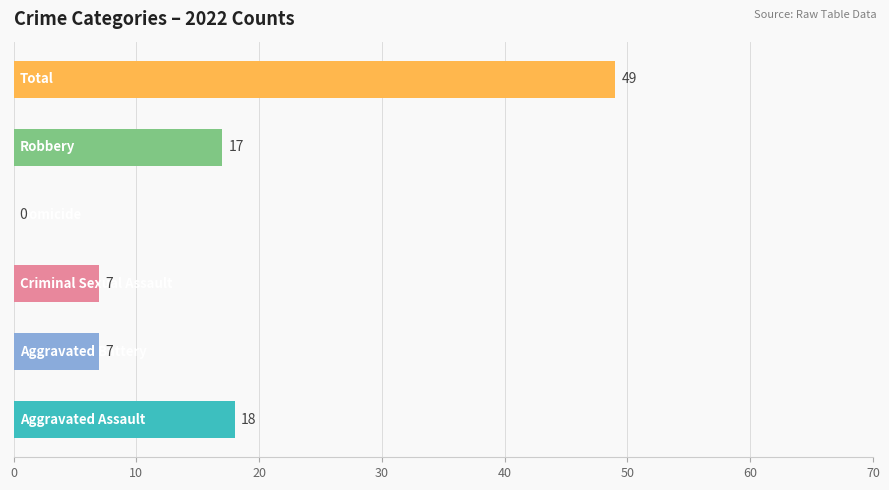

What is the sum of all values?

98